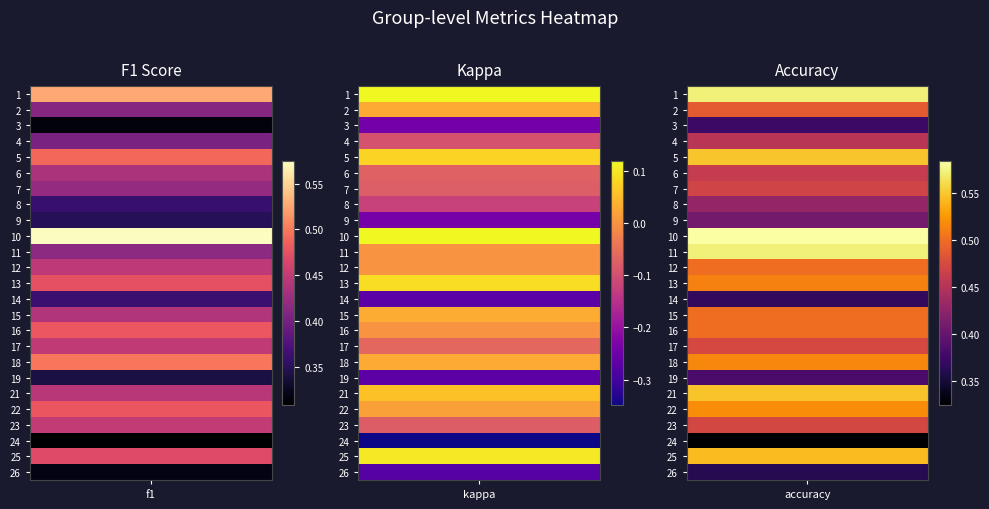

Which series has the widest spread of values?

kappa